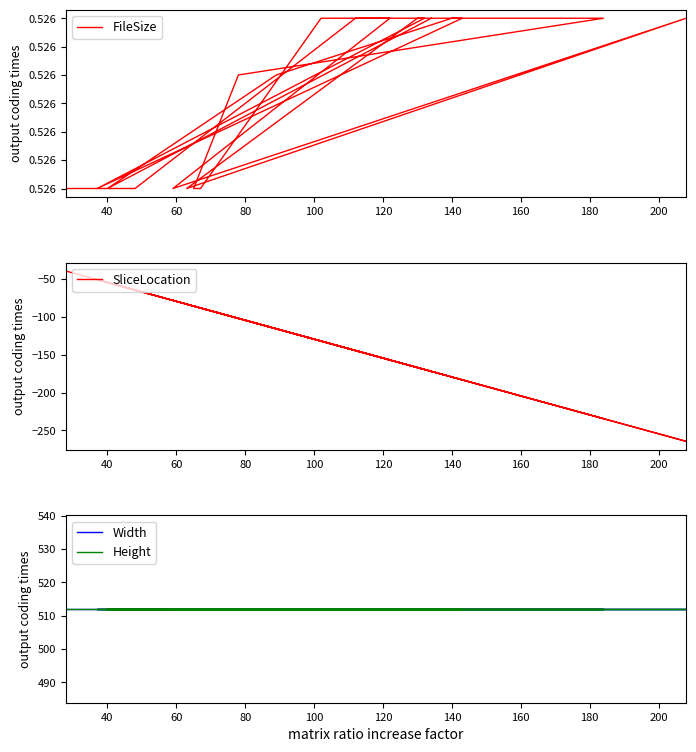

Is this an area chart (filled region under the line)?

No